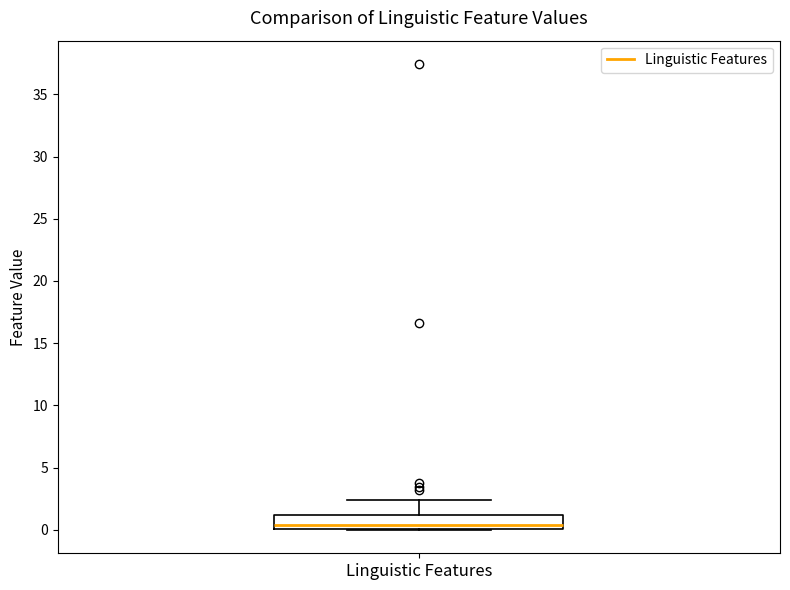

Transcribe this box plot: give where the median line is, the range the box spans, and where the two whiskers end, as read against the y-axis. The values are not printed on the chart, so give them approximately, as read against the axis.

median 0.5, box 0.0 to 1.0, whiskers 0.0 to 2.5